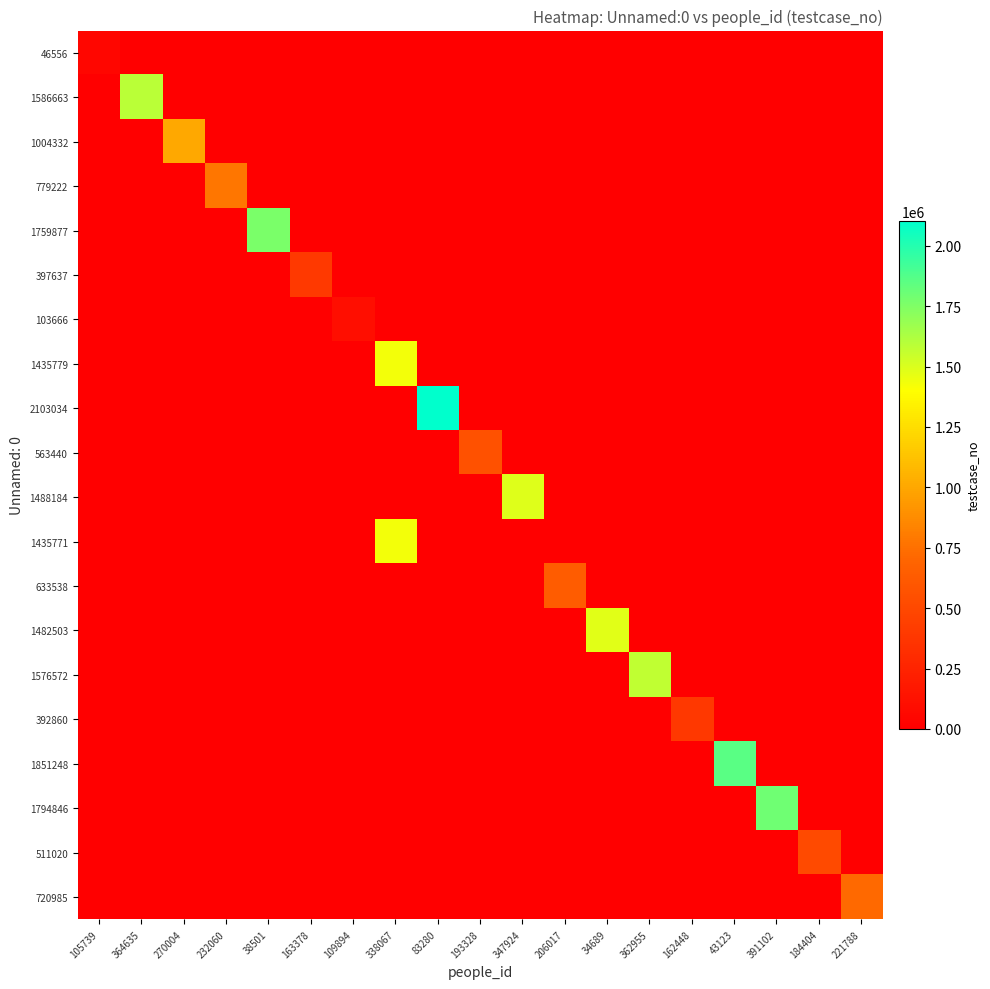

List the series in order of their peak value, lowest first.

46556, 103666, 392860, 397637, 511020, 563440, 633538, 720985, 779222, 1004332, 1435771, 1435779, 1482503, 1488184, 1576572, 1586663, 1759877, 1794846, 1851248, 2103034